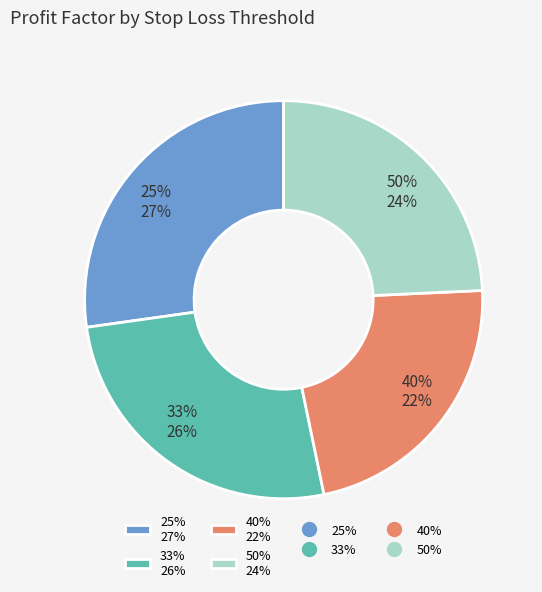

Which category has the biggest portion of the pie?

25%